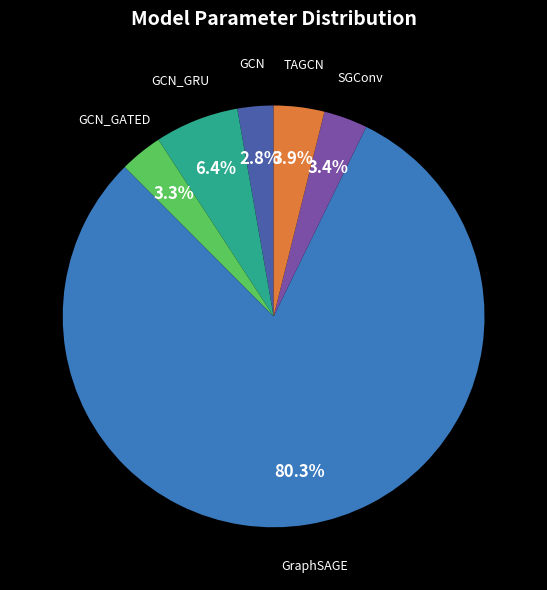

What is the total percentage of GCN_GRU and TAGCN?

10.3%